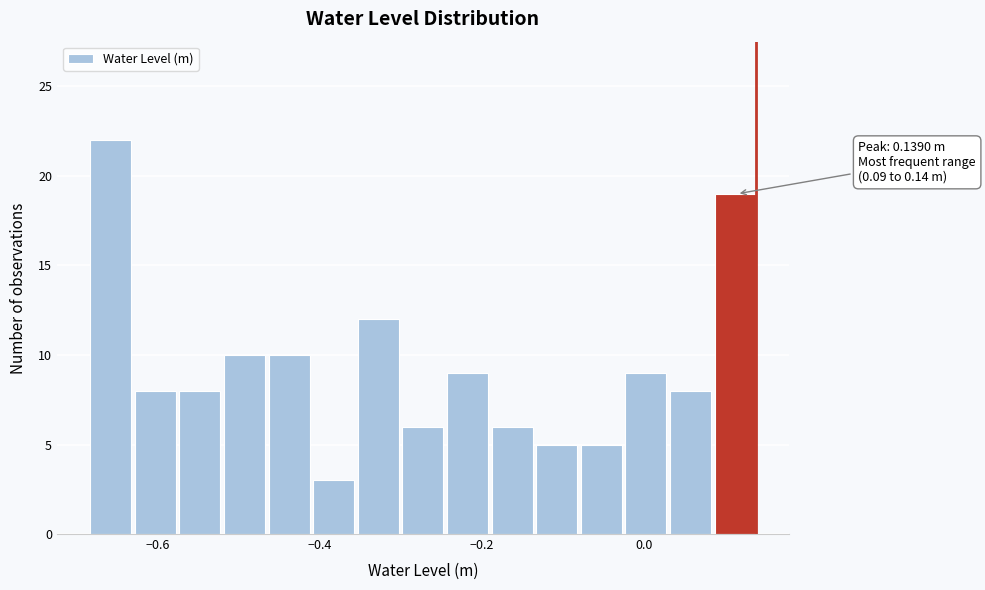

Read against the x-axis, roughly where is the centre of the tallest bar?

-0.66